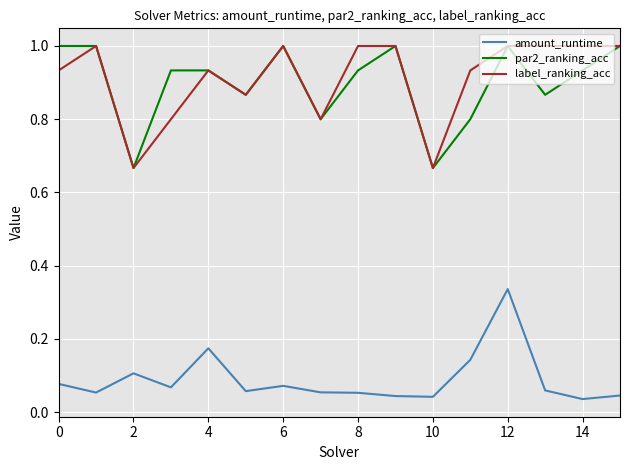

How many amount_runtime values are between 0 and 1?

16